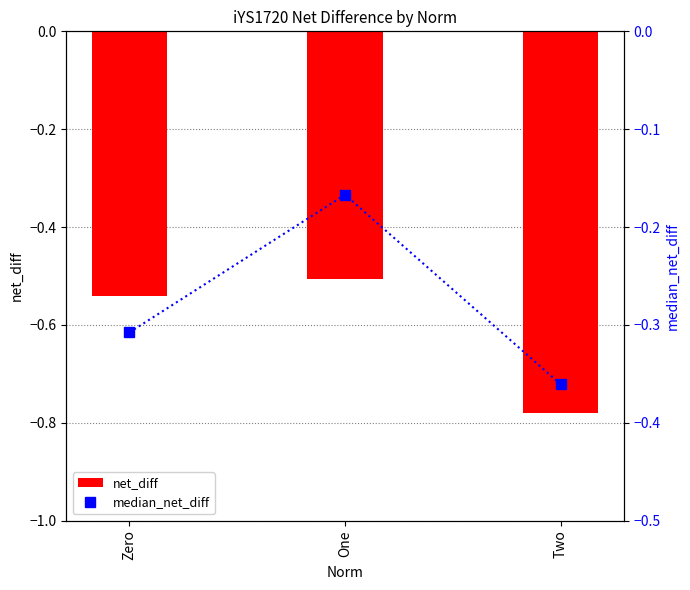

The value of median_net_diff at One is -0.0. True or false?

False